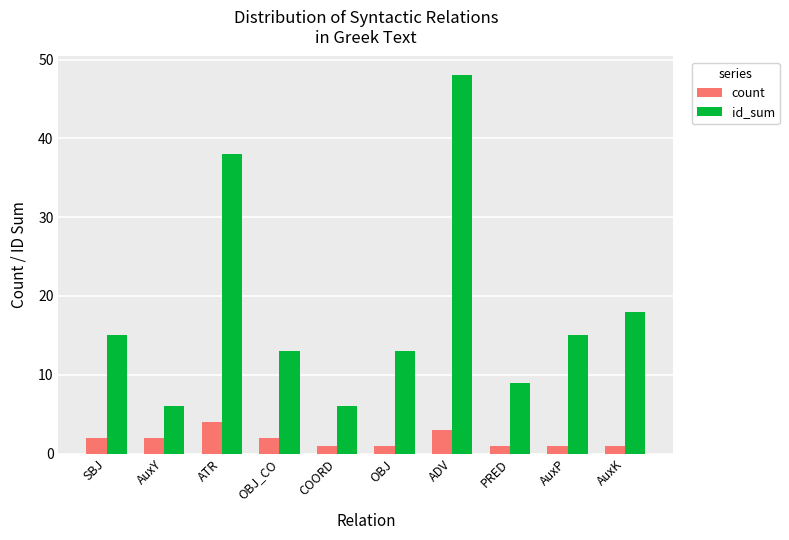

Which series has the largest range (max minus min)?

id_sum